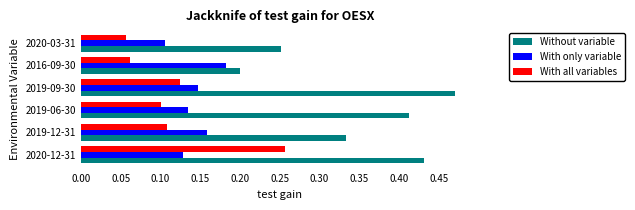

At how many categories does at least one series exceed 0?

6